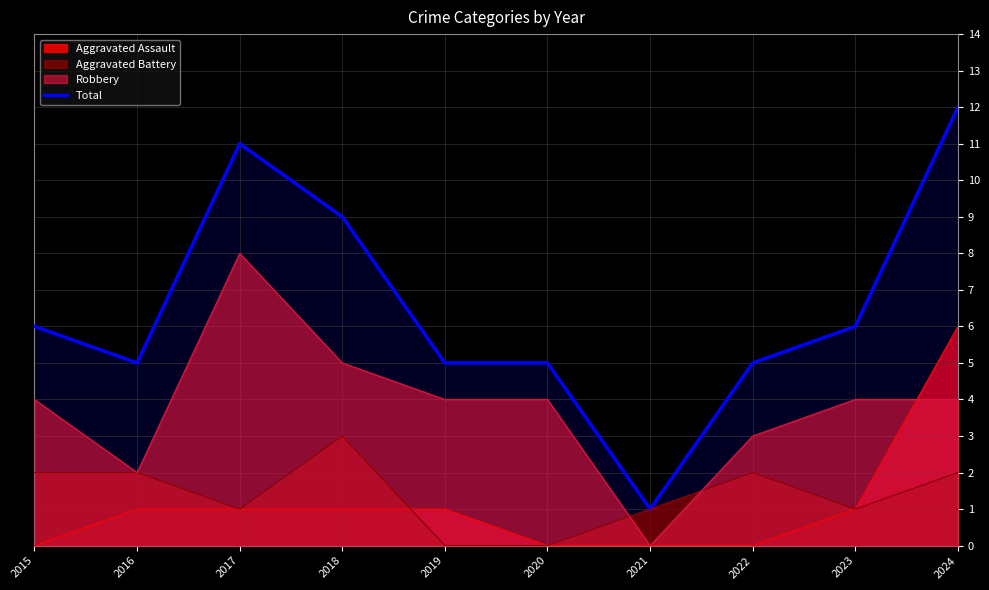

Which has a higher value, 2019 or 2018?

2018